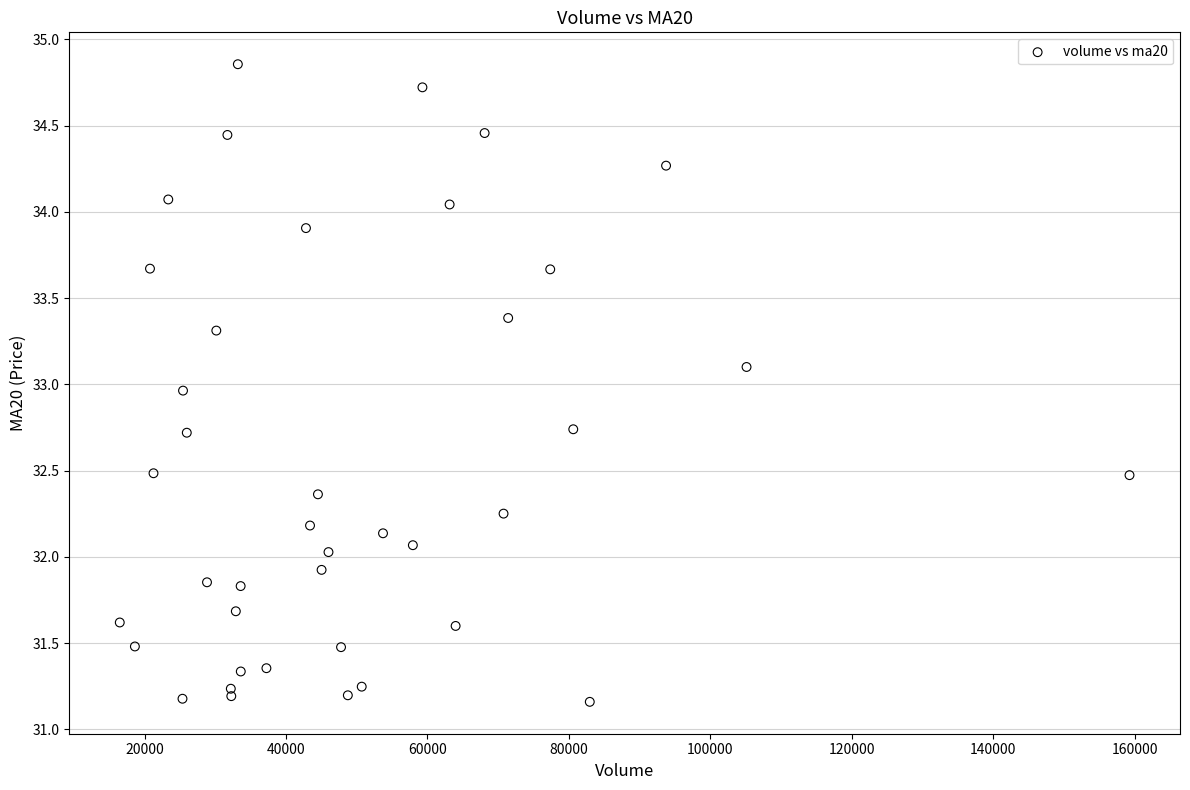

What is the range of X values (max minus min)?

142791.4